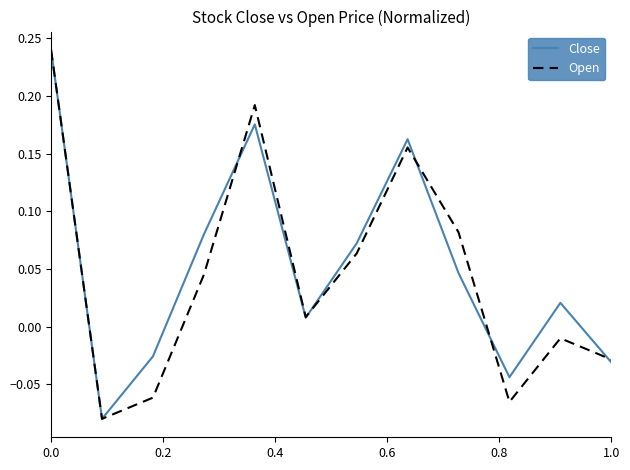

Which series has the largest total across all categories?

Close